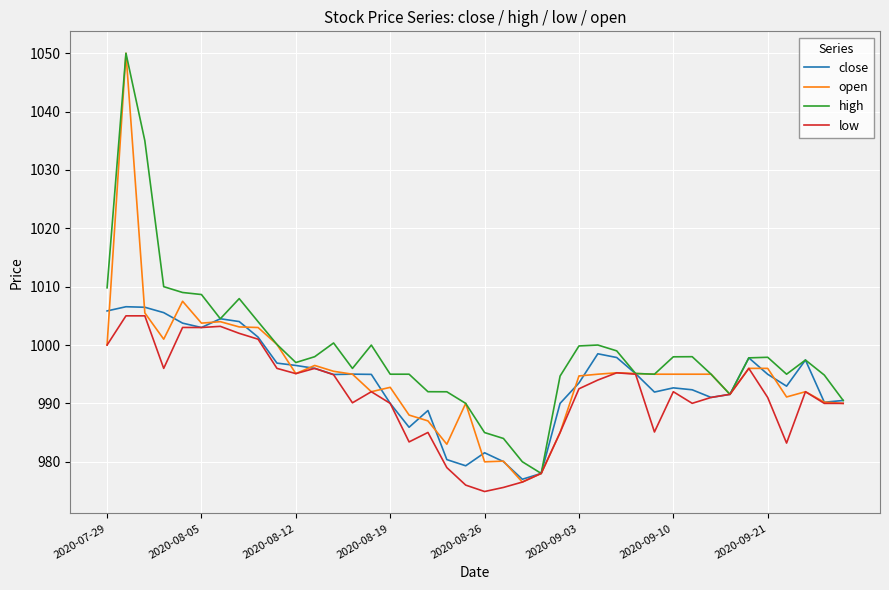

Which series has the largest total across all categories?

high